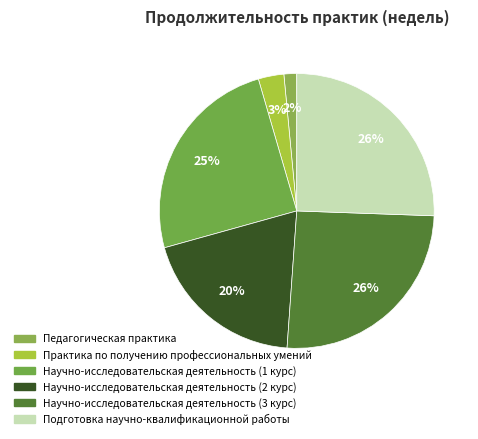

Count the number of slices in the pie.

6